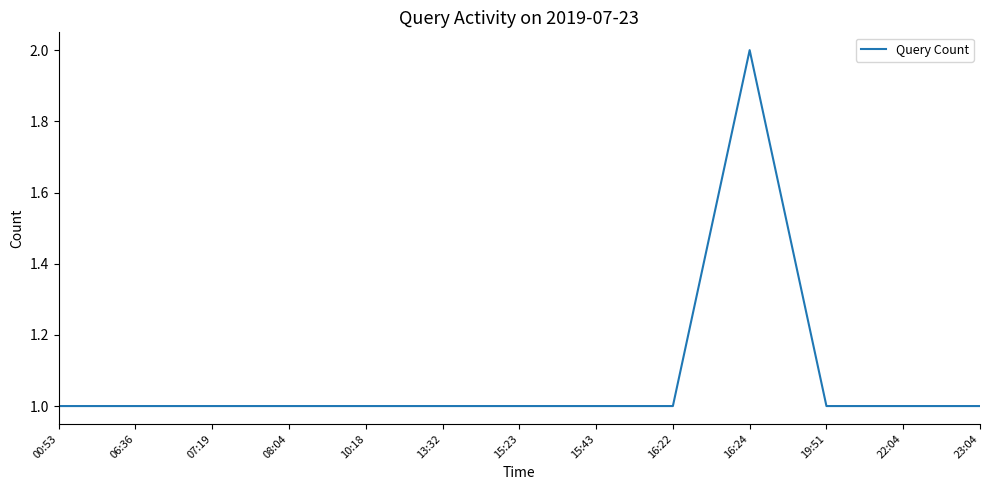

At which category does the chart reach its peak across all series?

16:24